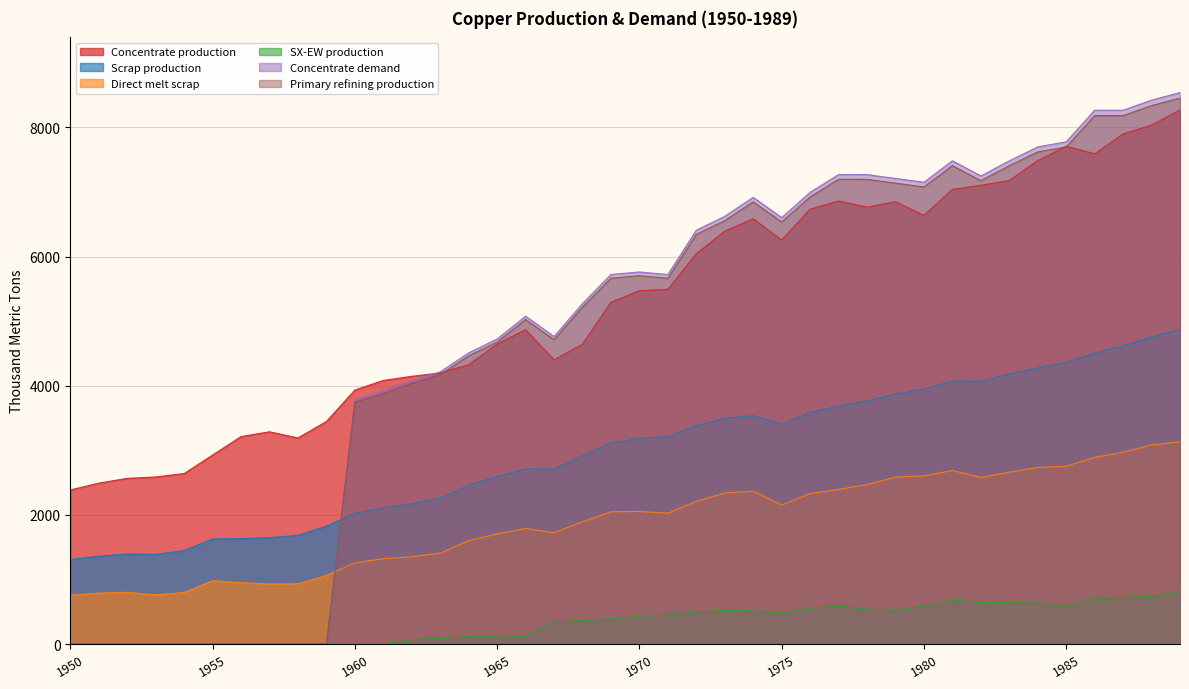

How many values in SX-EW production are above zero?

28